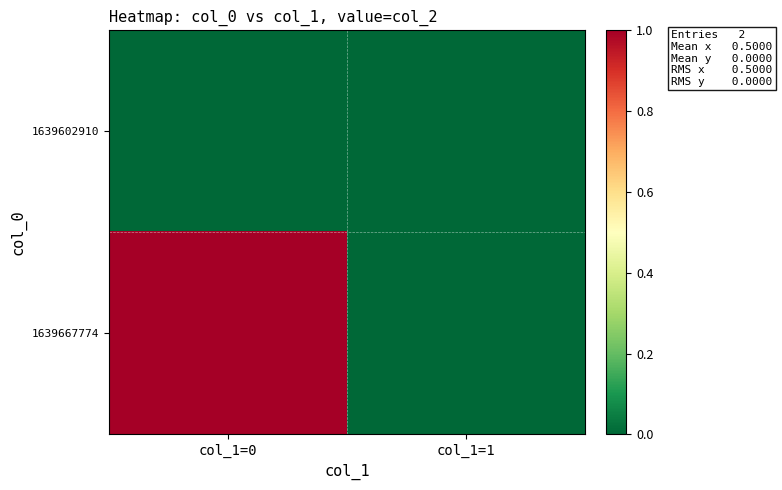

Which has a higher value, col_1=1 or col_1=0?

col_1=1